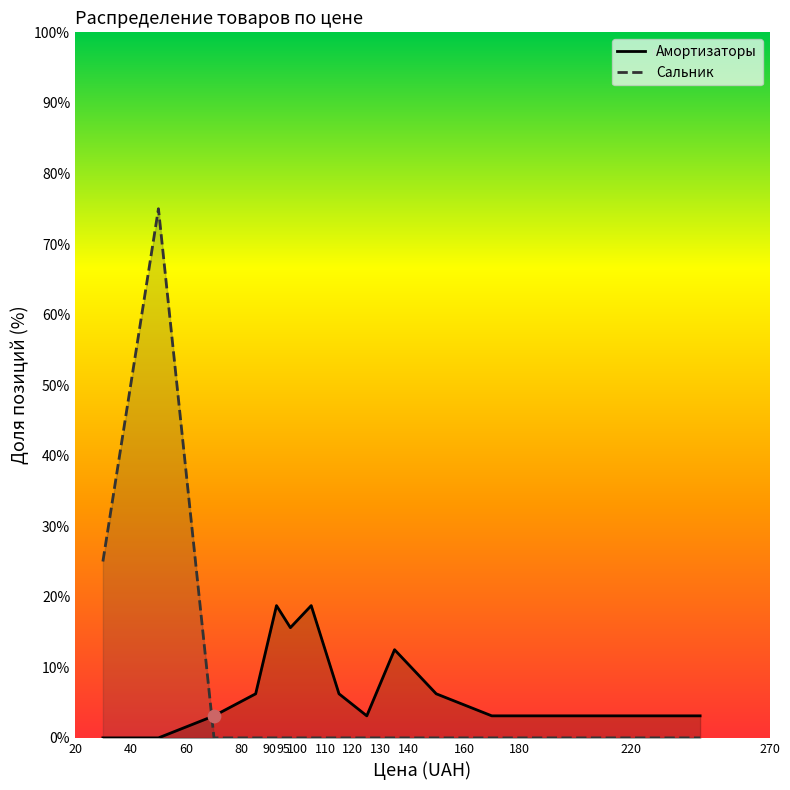

Which series has the largest total across all categories?

Амортизаторы